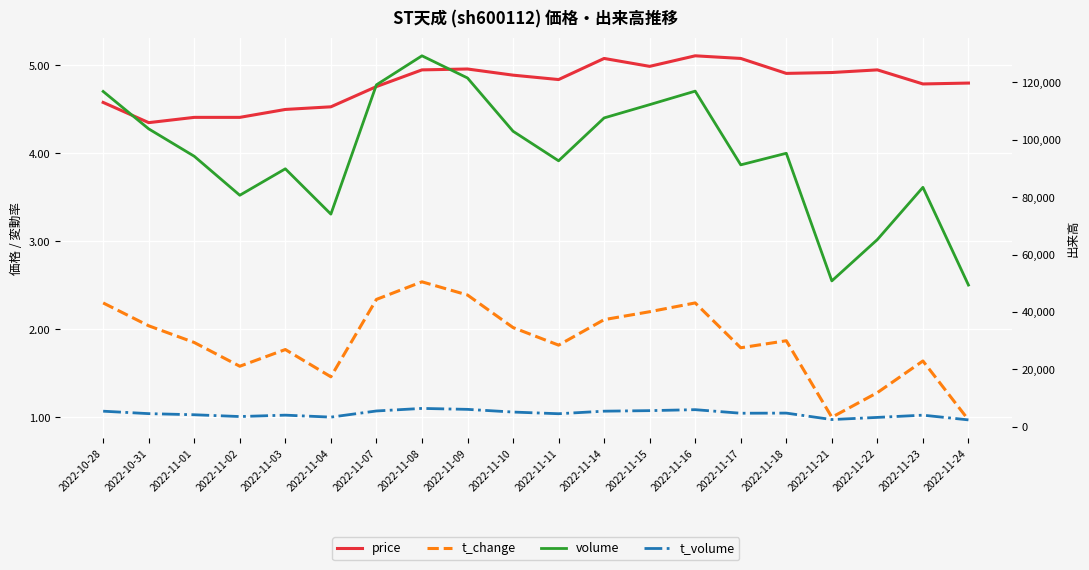

What is the label of the 9th point from the left?

2022-11-09